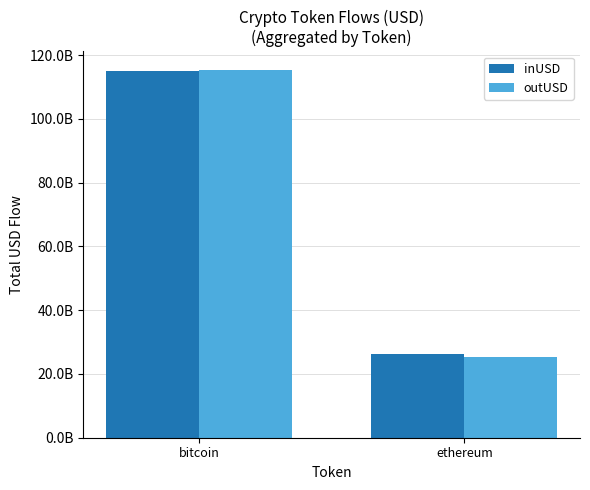

What is the maximum value for inUSD?

115027865997.2